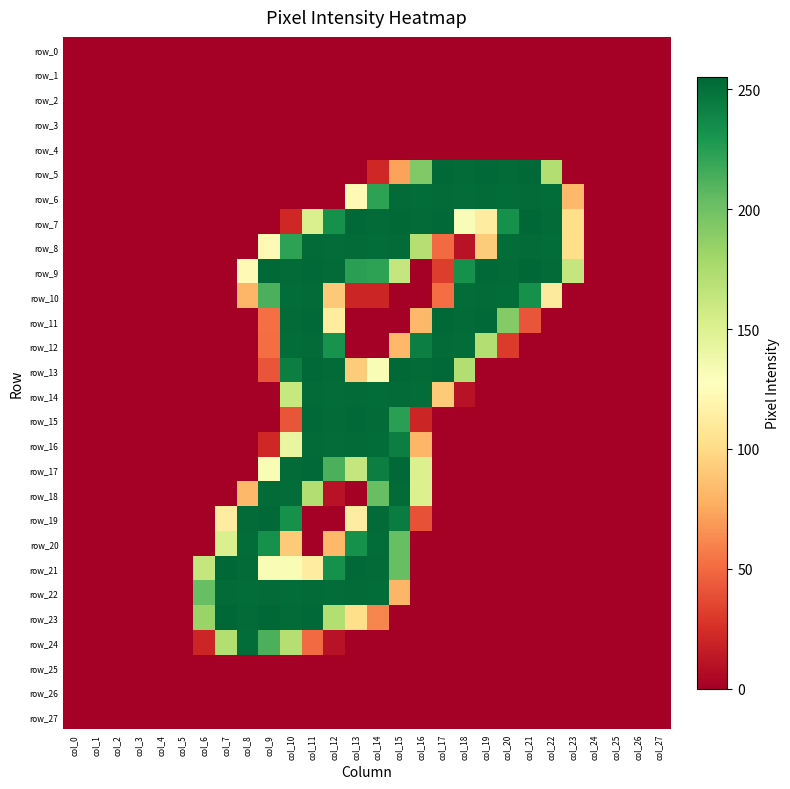

Reading left to right, transcribe all the data shown in this chart.

row_0: col_0=0	col_1=0	col_2=0	col_3=0	col_4=0	col_5=0	col_6=0	col_7=0	col_8=0	col_9=0	col_10=0	col_11=0	col_12=0	col_13=0	col_14=0	col_15=0	col_16=0	col_17=0	col_18=0	col_19=0	col_20=0	col_21=0	col_22=0	col_23=0	col_24=0	col_25=0	col_26=0	col_27=0
row_1: col_0=0	col_1=0	col_2=0	col_3=0	col_4=0	col_5=0	col_6=0	col_7=0	col_8=0	col_9=0	col_10=0	col_11=0	col_12=0	col_13=0	col_14=0	col_15=0	col_16=0	col_17=0	col_18=0	col_19=0	col_20=0	col_21=0	col_22=0	col_23=0	col_24=0	col_25=0	col_26=0	col_27=0
row_2: col_0=0	col_1=0	col_2=0	col_3=0	col_4=0	col_5=0	col_6=0	col_7=0	col_8=0	col_9=0	col_10=0	col_11=0	col_12=0	col_13=0	col_14=0	col_15=0	col_16=0	col_17=0	col_18=0	col_19=0	col_20=0	col_21=0	col_22=0	col_23=0	col_24=0	col_25=0	col_26=0	col_27=0
row_3: col_0=0	col_1=0	col_2=0	col_3=0	col_4=0	col_5=0	col_6=0	col_7=0	col_8=0	col_9=0	col_10=0	col_11=0	col_12=0	col_13=0	col_14=0	col_15=0	col_16=0	col_17=0	col_18=0	col_19=0	col_20=0	col_21=0	col_22=0	col_23=0	col_24=0	col_25=0	col_26=0	col_27=0
row_4: col_0=0	col_1=0	col_2=0	col_3=0	col_4=0	col_5=0	col_6=0	col_7=0	col_8=0	col_9=0	col_10=0	col_11=0	col_12=0	col_13=0	col_14=0	col_15=0	col_16=0	col_17=0	col_18=0	col_19=0	col_20=0	col_21=0	col_22=0	col_23=0	col_24=0	col_25=0	col_26=0	col_27=0
row_5: col_0=0	col_1=0	col_2=0	col_3=0	col_4=0	col_5=0	col_6=0	col_7=0	col_8=0	col_9=0	col_10=0	col_11=0	col_12=0	col_13=0	col_14=21	col_15=72	col_16=193	col_17=254	col_18=253	col_19=254	col_20=253	col_21=254	col_22=172	col_23=0	col_24=0	col_25=0	col_26=0	col_27=0
row_6: col_0=0	col_1=0	col_2=0	col_3=0	col_4=0	col_5=0	col_6=0	col_7=0	col_8=0	col_9=0	col_10=0	col_11=0	col_12=0	col_13=123	col_14=223	col_15=253	col_16=252	col_17=253	col_18=252	col_19=253	col_20=252	col_21=253	col_22=252	col_23=82	col_24=0	col_25=0	col_26=0	col_27=0
row_7: col_0=0	col_1=0	col_2=0	col_3=0	col_4=0	col_5=0	col_6=0	col_7=0	col_8=0	col_9=0	col_10=21	col_11=152	col_12=233	col_13=254	col_14=253	col_15=254	col_16=253	col_17=254	col_18=131	col_19=113	col_20=233	col_21=255	col_22=253	col_23=102	col_24=0	col_25=0	col_26=0	col_27=0
row_8: col_0=0	col_1=0	col_2=0	col_3=0	col_4=0	col_5=0	col_6=0	col_7=0	col_8=0	col_9=123	col_10=223	col_11=253	col_12=252	col_13=253	col_14=252	col_15=253	col_16=171	col_17=50	col_18=10	col_19=92	col_20=252	col_21=253	col_22=252	col_23=102	col_24=0	col_25=0	col_26=0	col_27=0
row_9: col_0=0	col_1=0	col_2=0	col_3=0	col_4=0	col_5=0	col_6=0	col_7=0	col_8=123	col_9=254	col_10=253	col_11=254	col_12=253	col_13=224	col_14=223	col_15=163	col_16=0	col_17=31	col_18=233	col_19=254	col_20=253	col_21=255	col_22=253	col_23=163	col_24=0	col_25=0	col_26=0	col_27=0
row_10: col_0=0	col_1=0	col_2=0	col_3=0	col_4=0	col_5=0	col_6=0	col_7=0	col_8=81	col_9=213	col_10=252	col_11=253	col_12=90	col_13=20	col_14=20	col_15=0	col_16=0	col_17=51	col_18=252	col_19=253	col_20=252	col_21=233	col_22=111	col_23=0	col_24=0	col_25=0	col_26=0	col_27=0
row_11: col_0=0	col_1=0	col_2=0	col_3=0	col_4=0	col_5=0	col_6=0	col_7=0	col_8=0	col_9=52	col_10=253	col_11=254	col_12=112	col_13=0	col_14=0	col_15=0	col_16=82	col_17=254	col_18=253	col_19=254	col_20=192	col_21=41	col_22=0	col_23=0	col_24=0	col_25=0	col_26=0	col_27=0
row_12: col_0=0	col_1=0	col_2=0	col_3=0	col_4=0	col_5=0	col_6=0	col_7=0	col_8=0	col_9=51	col_10=252	col_11=253	col_12=232	col_13=0	col_14=0	col_15=82	col_16=243	col_17=253	col_18=252	col_19=172	col_20=30	col_21=0	col_22=0	col_23=0	col_24=0	col_25=0	col_26=0	col_27=0
row_13: col_0=0	col_1=0	col_2=0	col_3=0	col_4=0	col_5=0	col_6=0	col_7=0	col_8=0	col_9=41	col_10=243	col_11=254	col_12=253	col_13=92	col_14=132	col_15=254	col_16=253	col_17=254	col_18=172	col_19=0	col_20=0	col_21=0	col_22=0	col_23=0	col_24=0	col_25=0	col_26=0	col_27=0
row_14: col_0=0	col_1=0	col_2=0	col_3=0	col_4=0	col_5=0	col_6=0	col_7=0	col_8=0	col_9=0	col_10=162	col_11=253	col_12=252	col_13=253	col_14=252	col_15=253	col_16=252	col_17=91	col_18=10	col_19=0	col_20=0	col_21=0	col_22=0	col_23=0	col_24=0	col_25=0	col_26=0	col_27=0
row_15: col_0=0	col_1=0	col_2=0	col_3=0	col_4=0	col_5=0	col_6=0	col_7=0	col_8=0	col_9=0	col_10=41	col_11=254	col_12=253	col_13=254	col_14=253	col_15=224	col_16=20	col_17=0	col_18=0	col_19=0	col_20=0	col_21=0	col_22=0	col_23=0	col_24=0	col_25=0	col_26=0	col_27=0
row_16: col_0=0	col_1=0	col_2=0	col_3=0	col_4=0	col_5=0	col_6=0	col_7=0	col_8=0	col_9=21	col_10=142	col_11=253	col_12=252	col_13=253	col_14=252	col_15=243	col_16=81	col_17=0	col_18=0	col_19=0	col_20=0	col_21=0	col_22=0	col_23=0	col_24=0	col_25=0	col_26=0	col_27=0
row_17: col_0=0	col_1=0	col_2=0	col_3=0	col_4=0	col_5=0	col_6=0	col_7=0	col_8=0	col_9=132	col_10=253	col_11=254	col_12=213	col_13=163	col_14=243	col_15=254	col_16=151	col_17=0	col_18=0	col_19=0	col_20=0	col_21=0	col_22=0	col_23=0	col_24=0	col_25=0	col_26=0	col_27=0
row_18: col_0=0	col_1=0	col_2=0	col_3=0	col_4=0	col_5=0	col_6=0	col_7=0	col_8=82	col_9=253	col_10=252	col_11=172	col_12=10	col_13=0	col_14=203	col_15=253	col_16=151	col_17=0	col_18=0	col_19=0	col_20=0	col_21=0	col_22=0	col_23=0	col_24=0	col_25=0	col_26=0	col_27=0
row_19: col_0=0	col_1=0	col_2=0	col_3=0	col_4=0	col_5=0	col_6=0	col_7=113	col_8=253	col_9=254	col_10=233	col_11=0	col_12=0	col_13=113	col_14=253	col_15=244	col_16=40	col_17=0	col_18=0	col_19=0	col_20=0	col_21=0	col_22=0	col_23=0	col_24=0	col_25=0	col_26=0	col_27=0
row_20: col_0=0	col_1=0	col_2=0	col_3=0	col_4=0	col_5=0	col_6=0	col_7=152	col_8=252	col_9=233	col_10=91	col_11=0	col_12=82	col_13=233	col_14=252	col_15=203	col_16=0	col_17=0	col_18=0	col_19=0	col_20=0	col_21=0	col_22=0	col_23=0	col_24=0	col_25=0	col_26=0	col_27=0
row_21: col_0=0	col_1=0	col_2=0	col_3=0	col_4=0	col_5=0	col_6=163	col_7=255	col_8=253	col_9=132	col_10=132	col_11=113	col_12=233	col_13=254	col_14=253	col_15=203	col_16=0	col_17=0	col_18=0	col_19=0	col_20=0	col_21=0	col_22=0	col_23=0	col_24=0	col_25=0	col_26=0	col_27=0
row_22: col_0=0	col_1=0	col_2=0	col_3=0	col_4=0	col_5=0	col_6=203	col_7=253	col_8=252	col_9=253	col_10=252	col_11=253	col_12=252	col_13=253	col_14=252	col_15=81	col_16=0	col_17=0	col_18=0	col_19=0	col_20=0	col_21=0	col_22=0	col_23=0	col_24=0	col_25=0	col_26=0	col_27=0
row_23: col_0=0	col_1=0	col_2=0	col_3=0	col_4=0	col_5=0	col_6=183	col_7=255	col_8=253	col_9=255	col_10=253	col_11=254	col_12=172	col_13=102	col_14=61	col_15=0	col_16=0	col_17=0	col_18=0	col_19=0	col_20=0	col_21=0	col_22=0	col_23=0	col_24=0	col_25=0	col_26=0	col_27=0
row_24: col_0=0	col_1=0	col_2=0	col_3=0	col_4=0	col_5=0	col_6=20	col_7=172	col_8=252	col_9=213	col_10=171	col_11=50	col_12=10	col_13=0	col_14=0	col_15=0	col_16=0	col_17=0	col_18=0	col_19=0	col_20=0	col_21=0	col_22=0	col_23=0	col_24=0	col_25=0	col_26=0	col_27=0
row_25: col_0=0	col_1=0	col_2=0	col_3=0	col_4=0	col_5=0	col_6=0	col_7=0	col_8=0	col_9=0	col_10=0	col_11=0	col_12=0	col_13=0	col_14=0	col_15=0	col_16=0	col_17=0	col_18=0	col_19=0	col_20=0	col_21=0	col_22=0	col_23=0	col_24=0	col_25=0	col_26=0	col_27=0
row_26: col_0=0	col_1=0	col_2=0	col_3=0	col_4=0	col_5=0	col_6=0	col_7=0	col_8=0	col_9=0	col_10=0	col_11=0	col_12=0	col_13=0	col_14=0	col_15=0	col_16=0	col_17=0	col_18=0	col_19=0	col_20=0	col_21=0	col_22=0	col_23=0	col_24=0	col_25=0	col_26=0	col_27=0
row_27: col_0=0	col_1=0	col_2=0	col_3=0	col_4=0	col_5=0	col_6=0	col_7=0	col_8=0	col_9=0	col_10=0	col_11=0	col_12=0	col_13=0	col_14=0	col_15=0	col_16=0	col_17=0	col_18=0	col_19=0	col_20=0	col_21=0	col_22=0	col_23=0	col_24=0	col_25=0	col_26=0	col_27=0